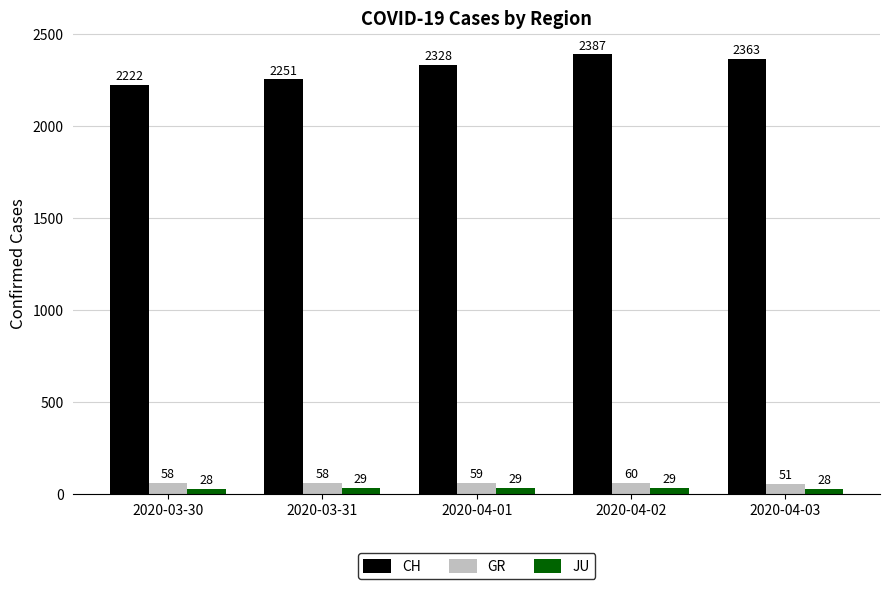

Which series has the largest range (max minus min)?

CH